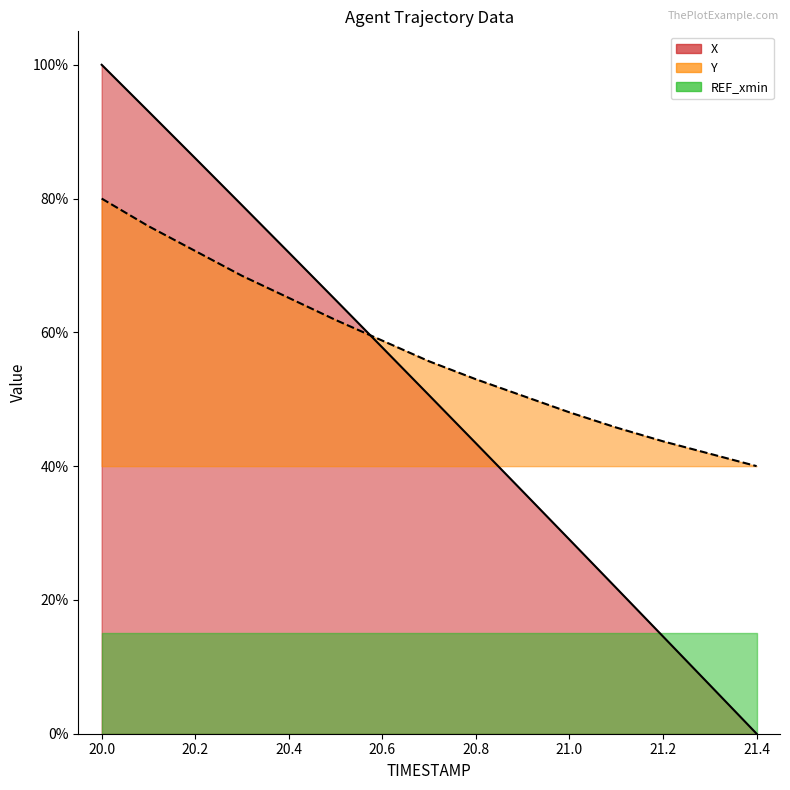

Which series changed the most between 20.4 and 21.3?

X